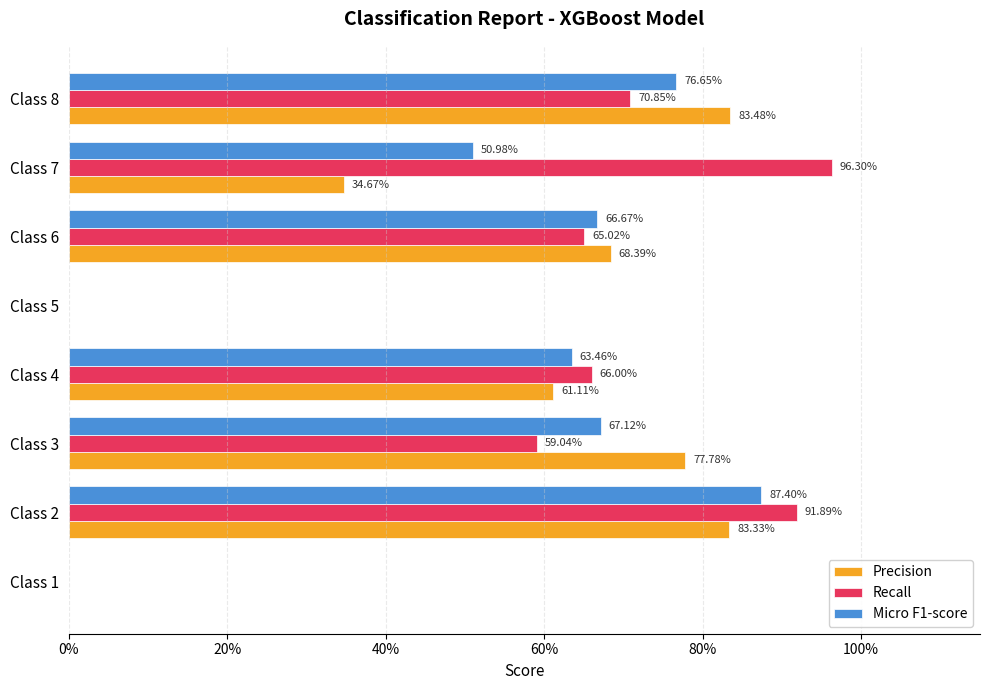

What are all the series names shown in the legend?

Precision, Recall, Micro F1-score